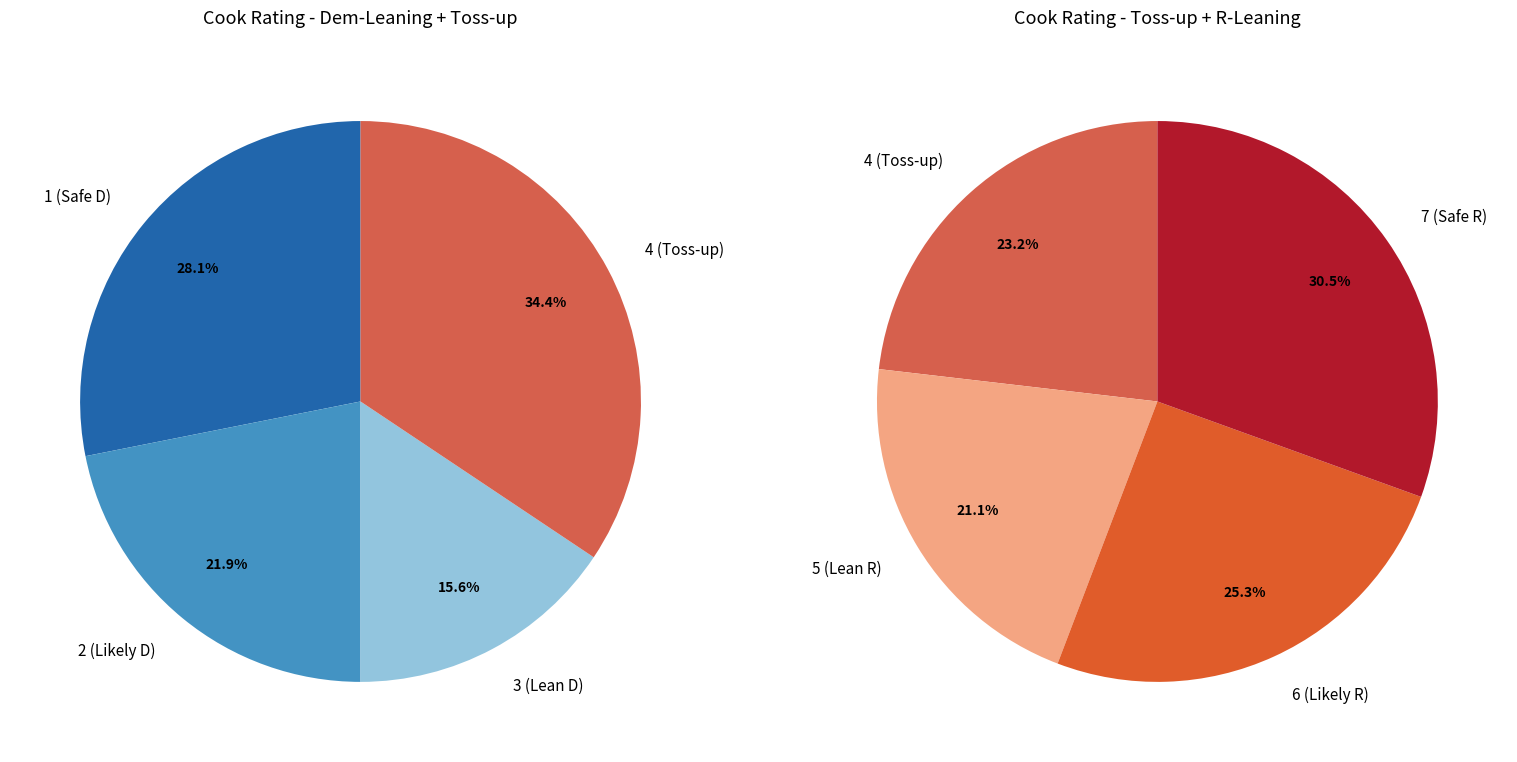

Is there any slice that represents more than half of the pie?

No